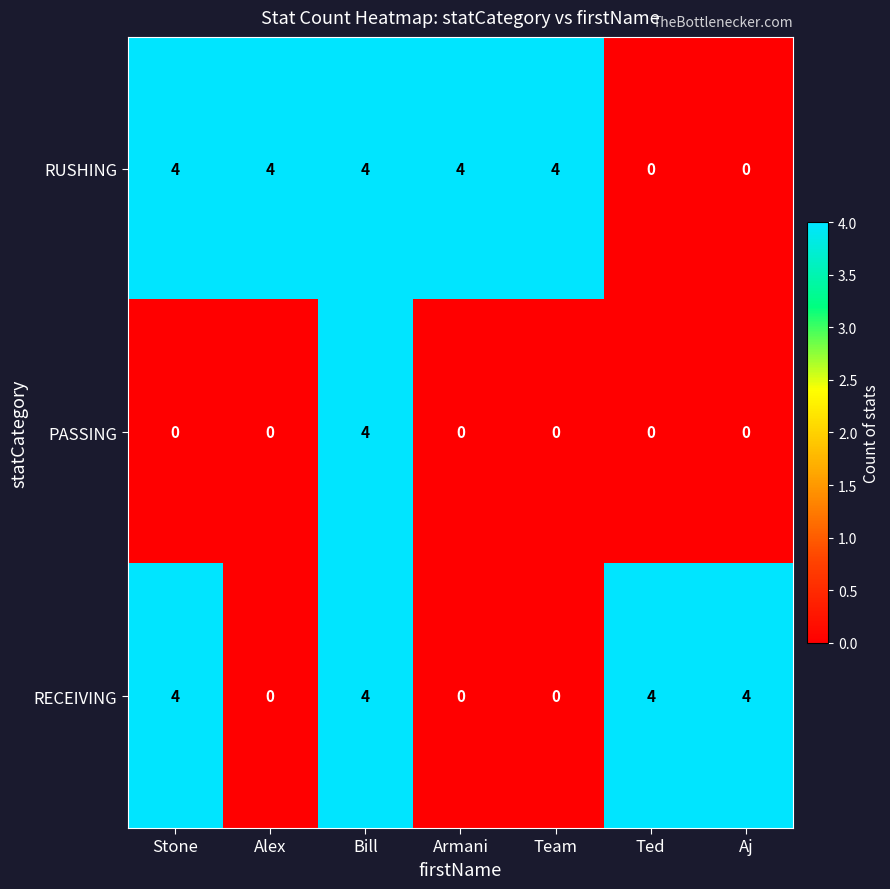

Is the value of RECEIVING at Ted greater than the value of PASSING at Aj?

Yes